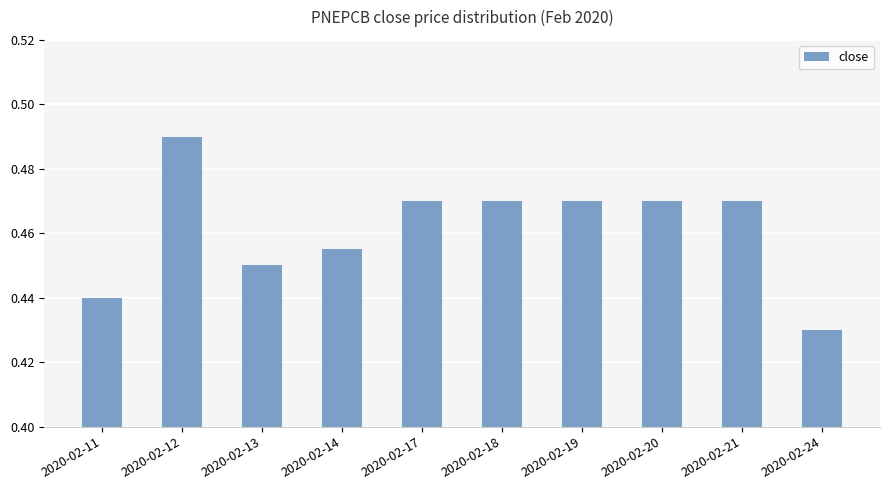

Which category has the lowest value across all series?

2020-02-24